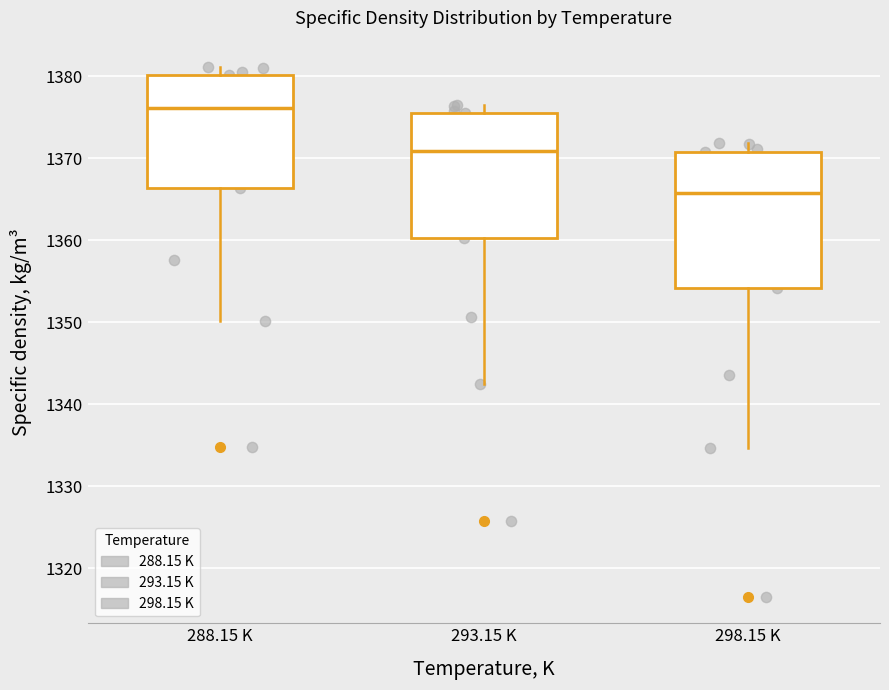

Reading left to right, read every box against the y-axis: the position of its median line, the range the box covers, and the ends of its whiskers. The values are not printed on the chart, so give them approximately, as read against the axis.

288.15 K: median 1376, box 1366 to 1380, whiskers 1350 to 1381
293.15 K: median 1371, box 1360 to 1376, whiskers 1342 to 1377
298.15 K: median 1366, box 1354 to 1371, whiskers 1335 to 1372